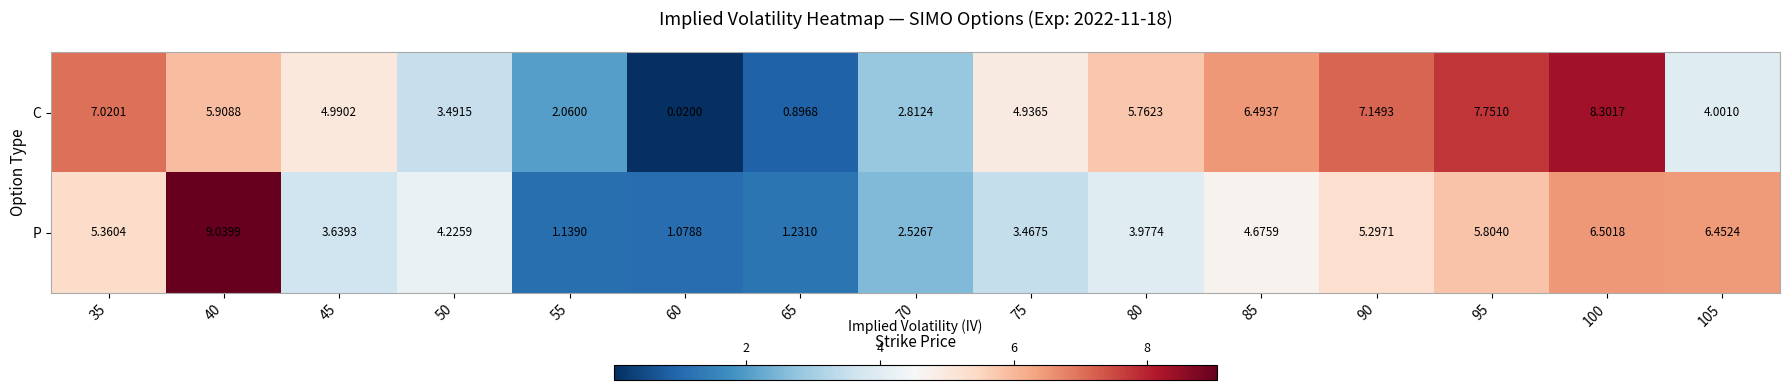

Which series changed the most between 45 and 85?

C